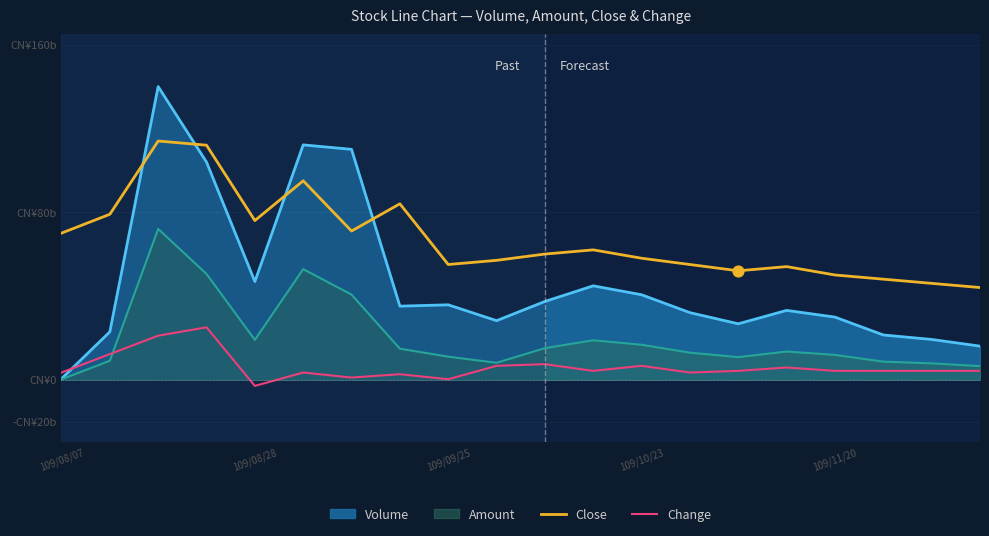

What are all the series names shown in the legend?

Volume, Amount, Close, Change